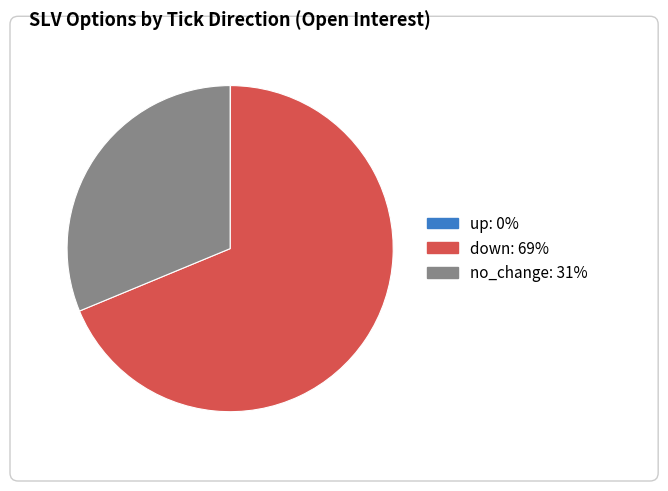

Which category accounts for the majority?

down